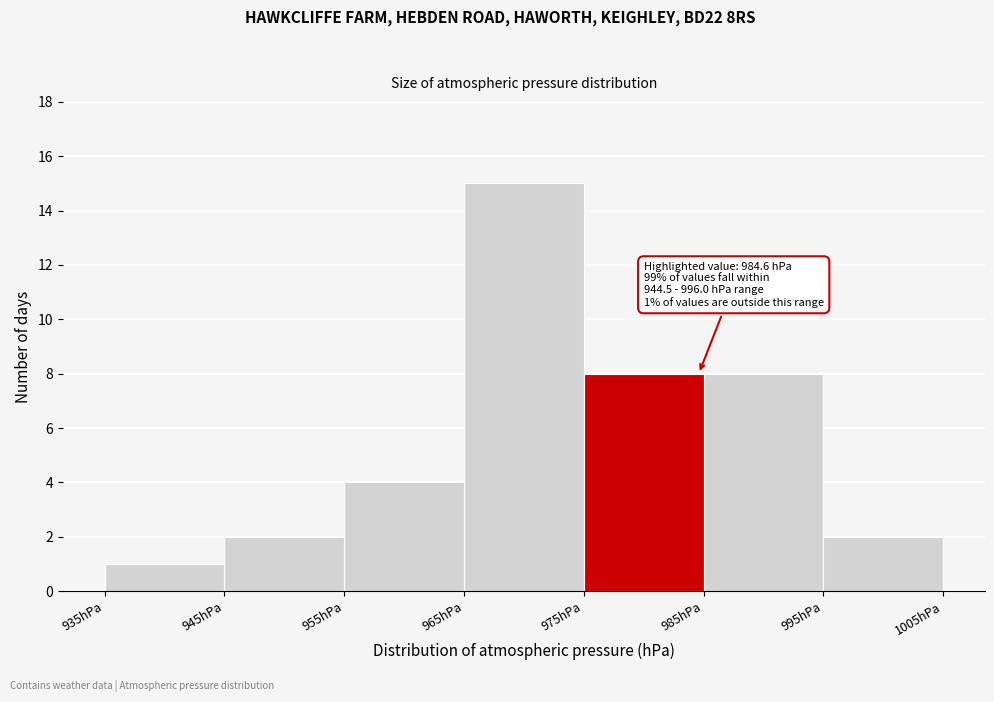

Over which range of the x-axis is the bar tallest?

965 to 975